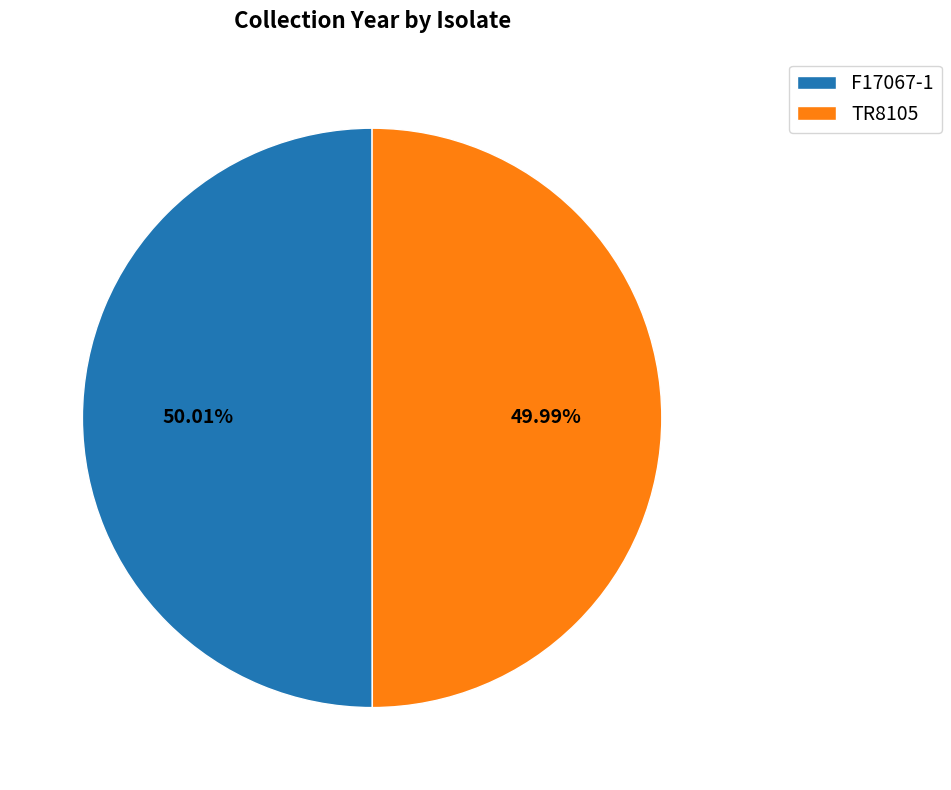

Is there any slice that represents more than half of the pie?

Yes